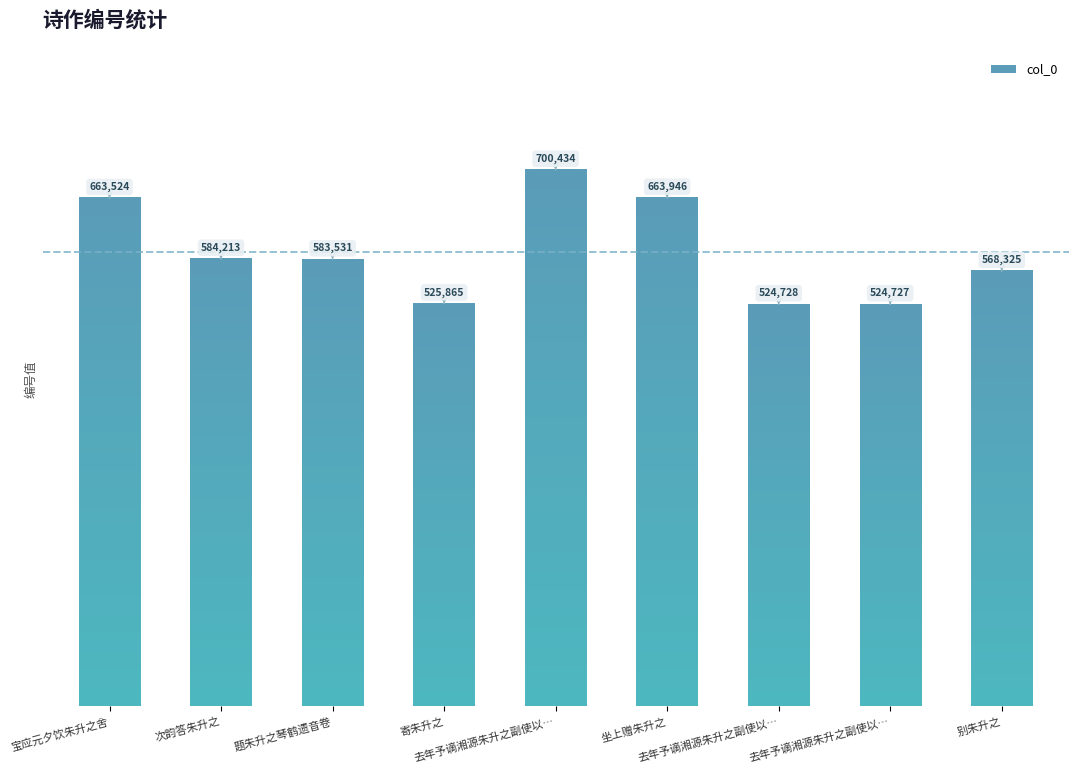

What is the sum of all values?

5339293